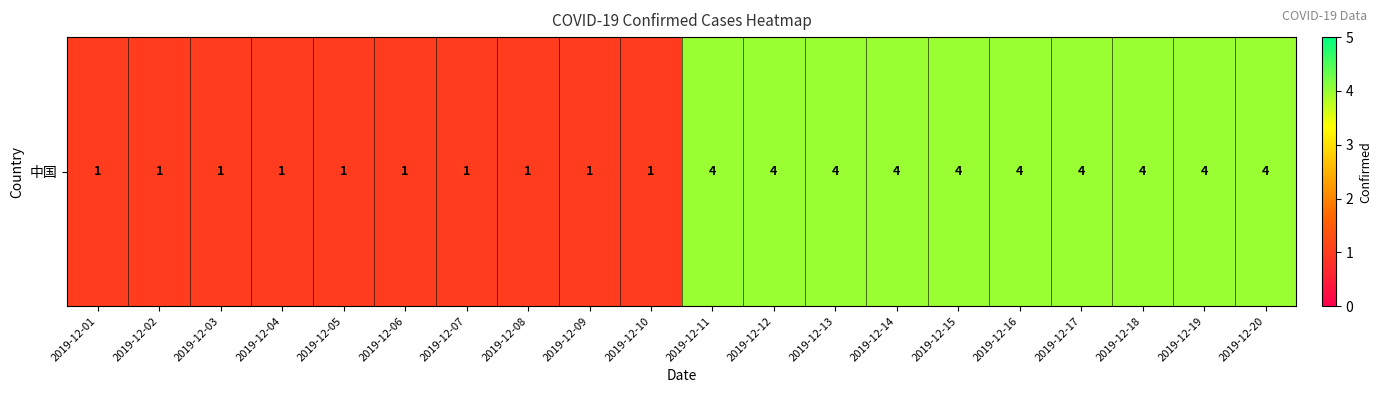

Reading left to right, extract all data points from this chart.

1	1	1	1	1	1	1	1	1	1	4	4	4	4	4	4	4	4	4	4